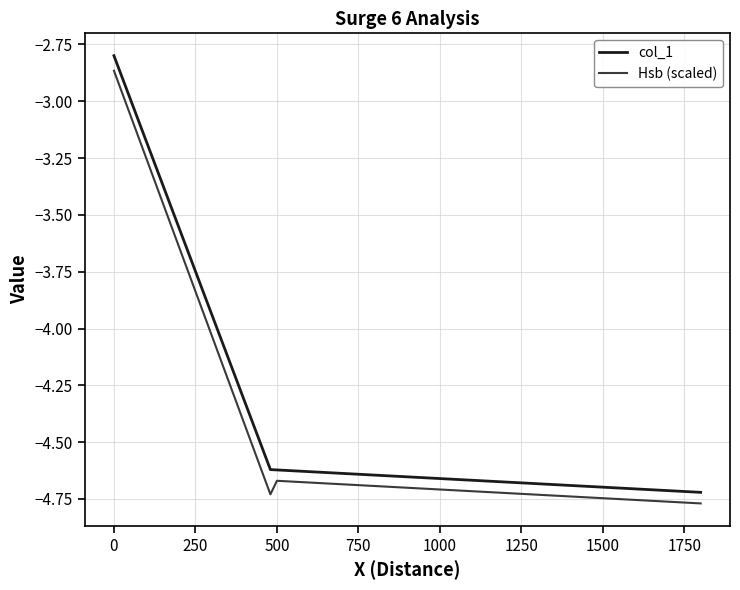

What is the difference between the maximum and minimum values in the Hsb (scaled) series?

1.9